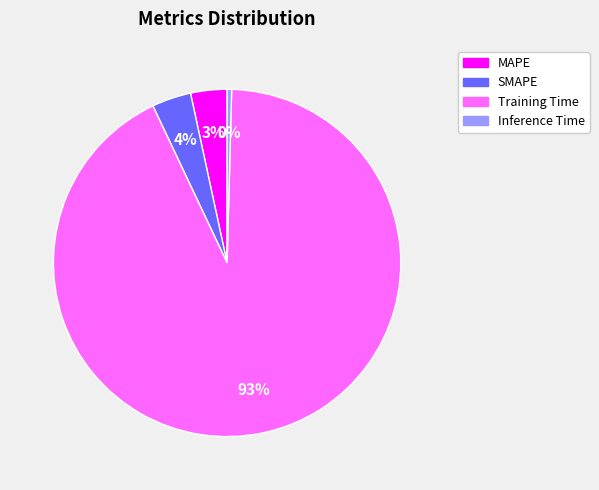

How many segments does this pie chart have?

4